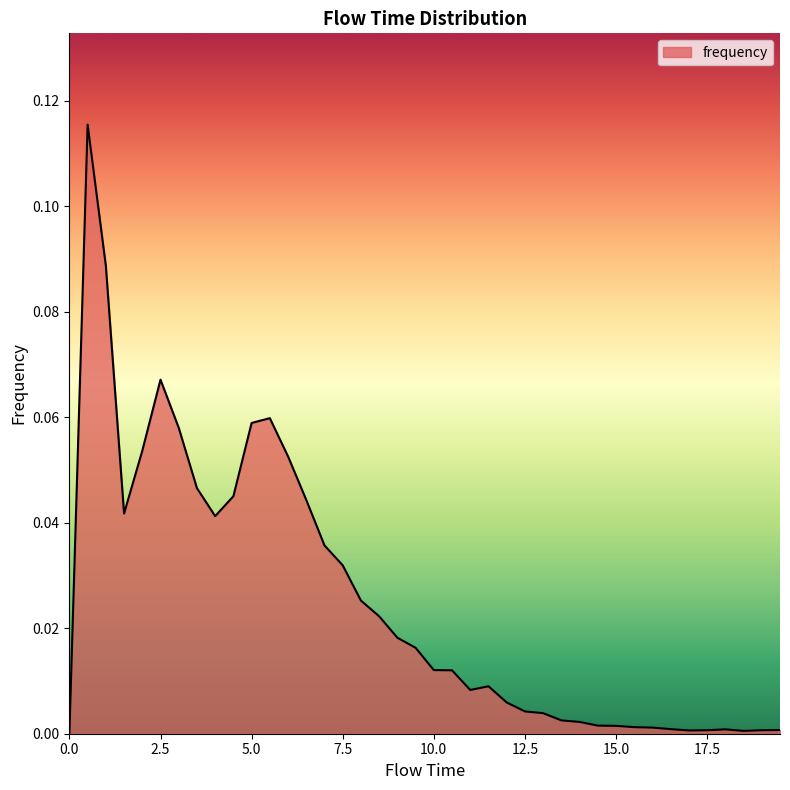

Count the number of values greater than 0.

39